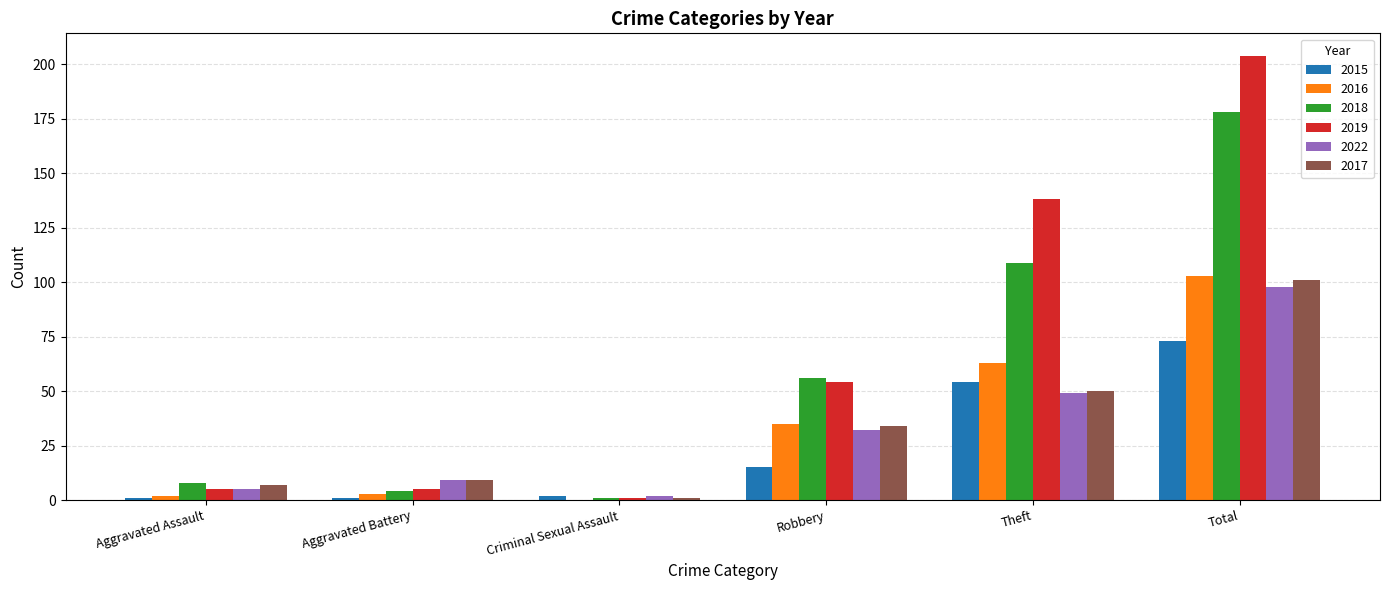

Is it true that 2019 equals 54 at Robbery?

True